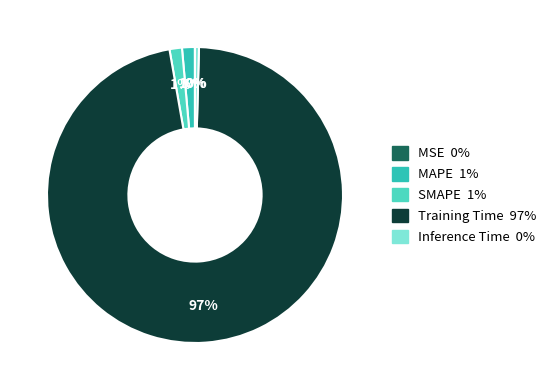

Is the sum of Inference Time and SMAPE greater than half?

No